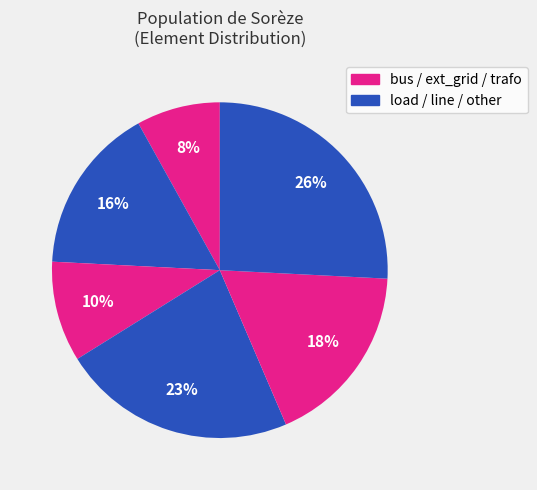

Count the number of slices in the pie.

6